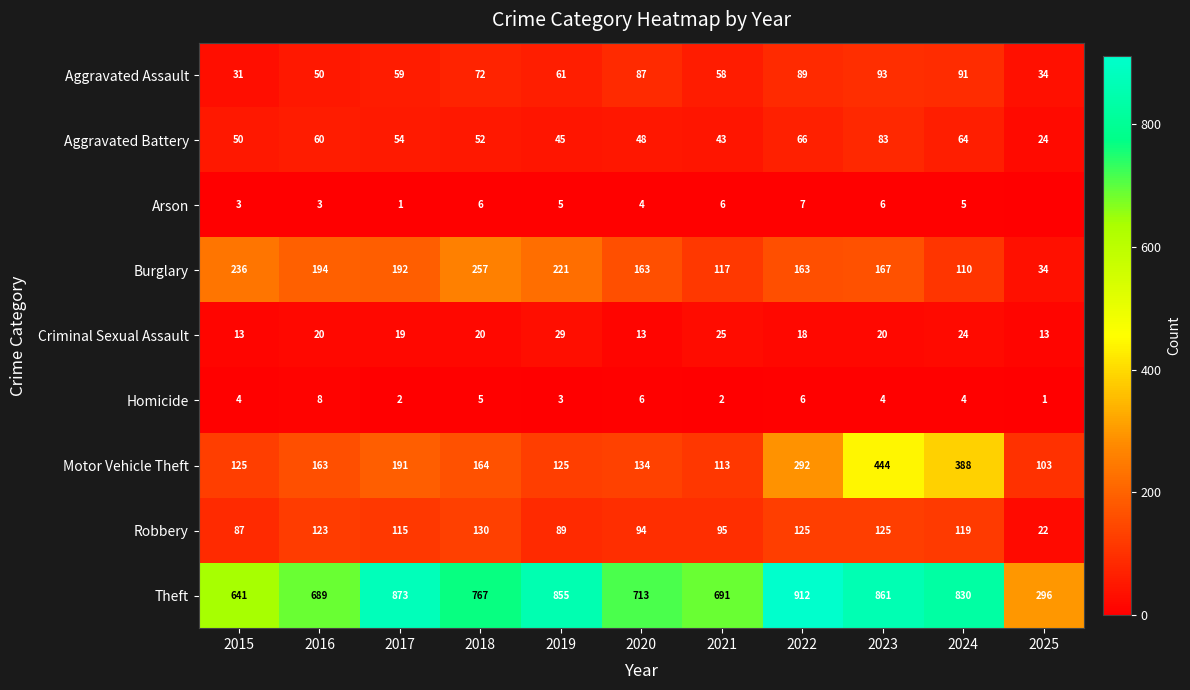

At 2016, list the series in order from smallest to largest.

Arson, Homicide, Criminal Sexual Assault, Aggravated Assault, Aggravated Battery, Robbery, Motor Vehicle Theft, Burglary, Theft